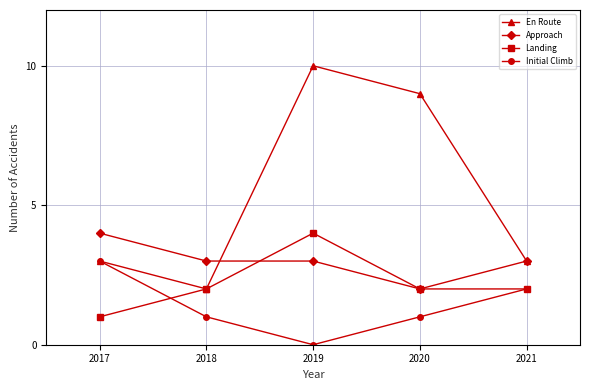

Which category has the highest value across all series?

2019